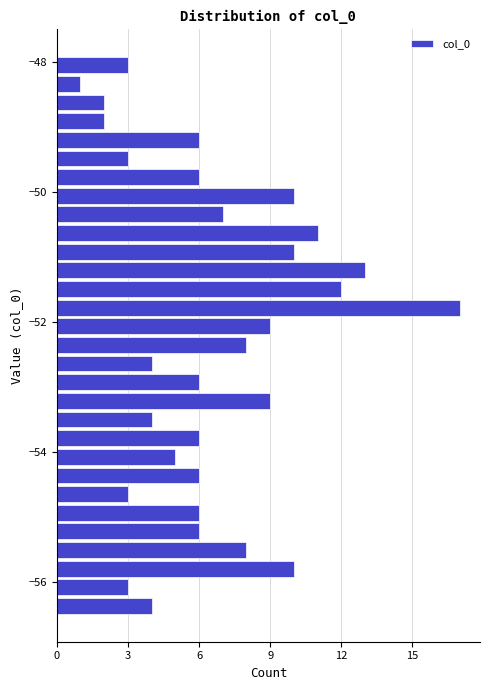

Around what value on the y-axis is the longest bar? Give the approximate position of its centre, as read against the axis.

-51.8